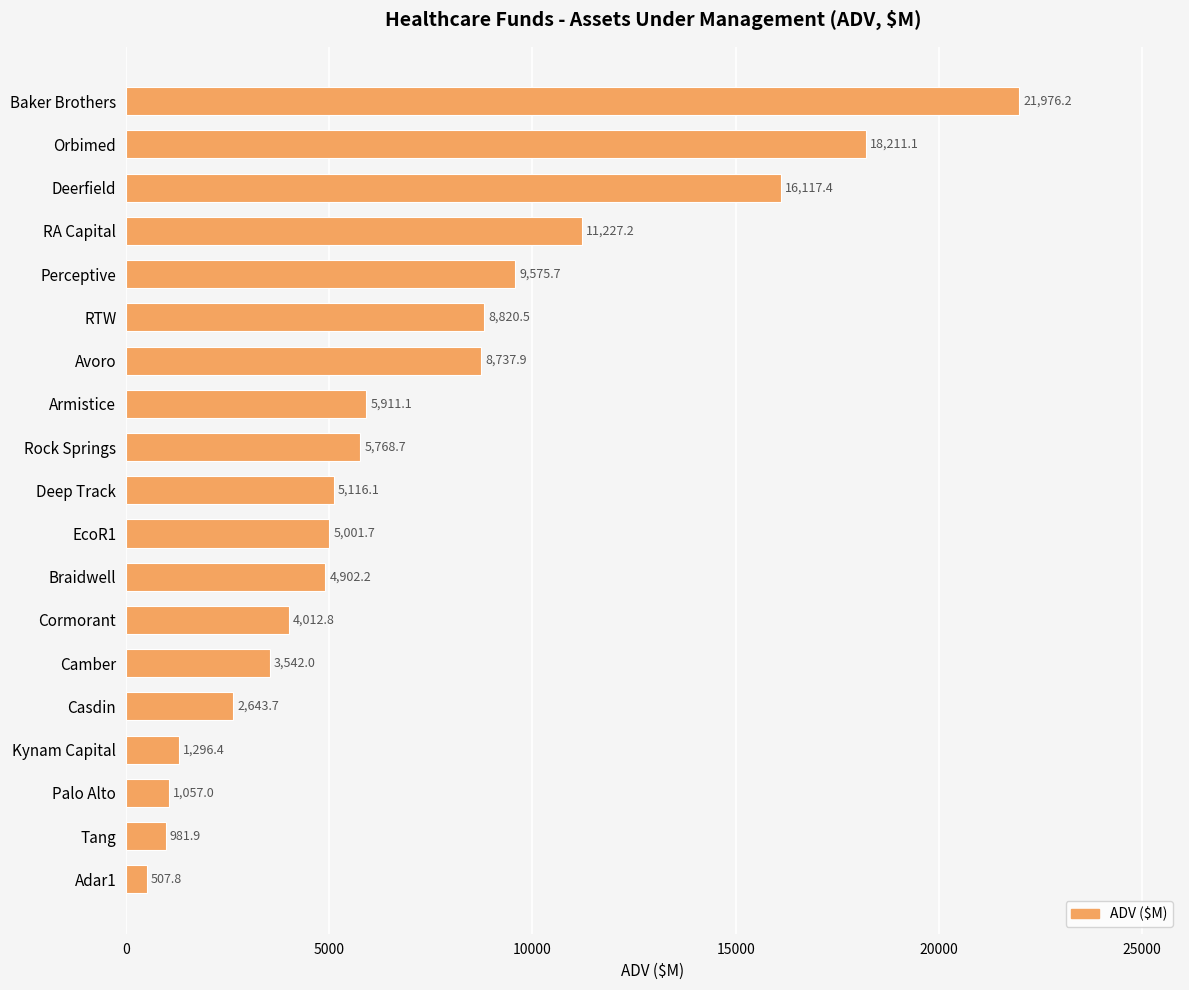

What is the label of the 18th bar from the bottom?

Orbimed